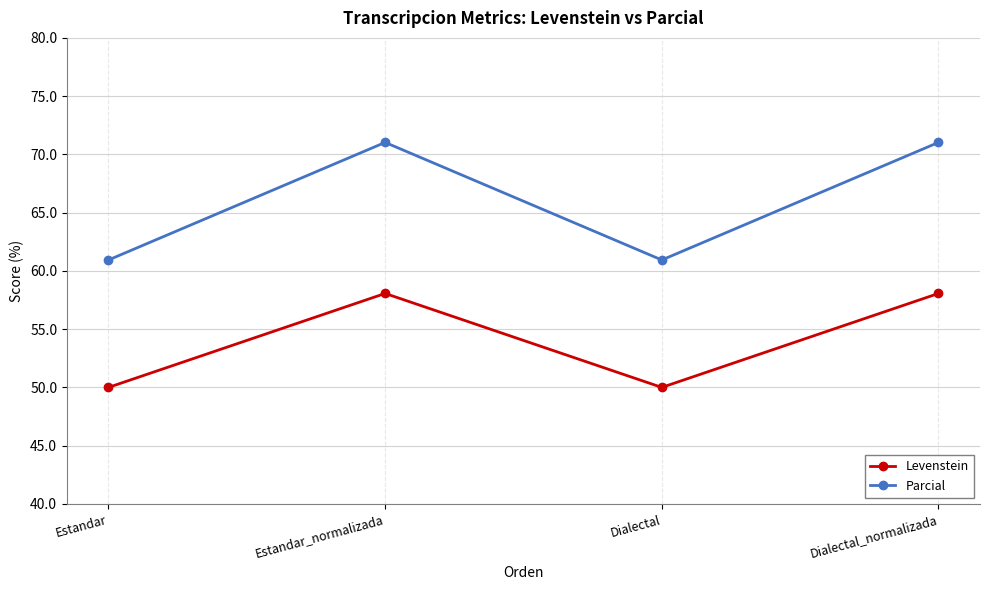

List the series in order of their overall mean, highest first.

Parcial, Levenstein